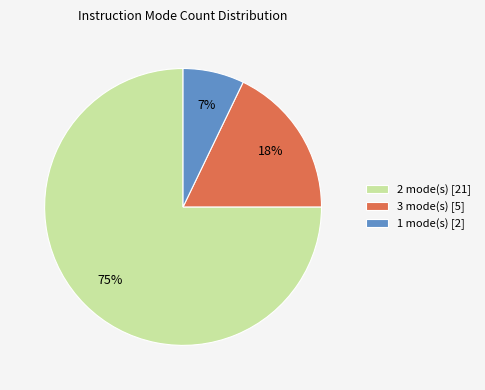

The 2 mode(s) [21] slice represents 84% of the pie. True or false?

False